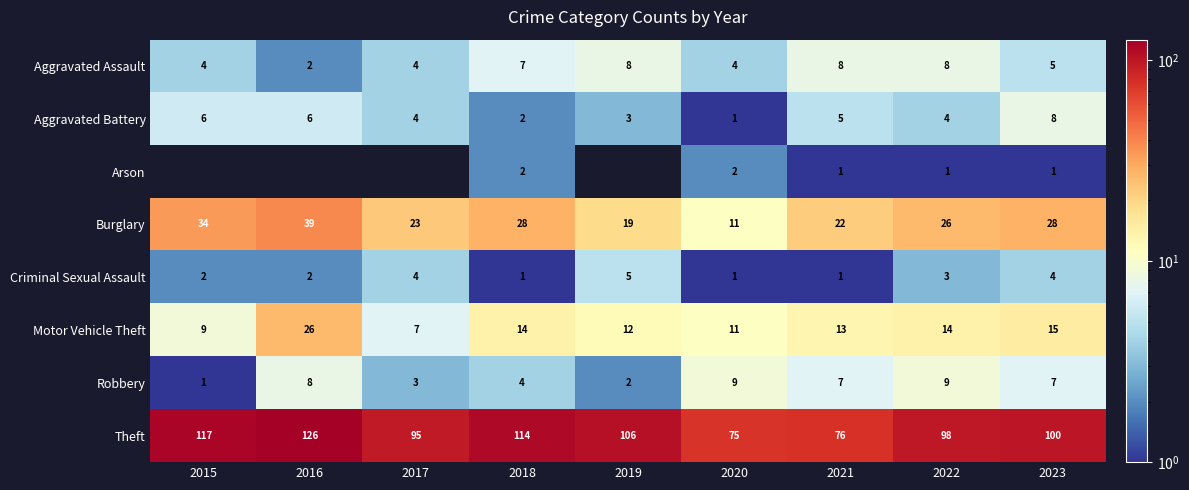

What is the sum of the Robbery values at 2021 and 2019?

9